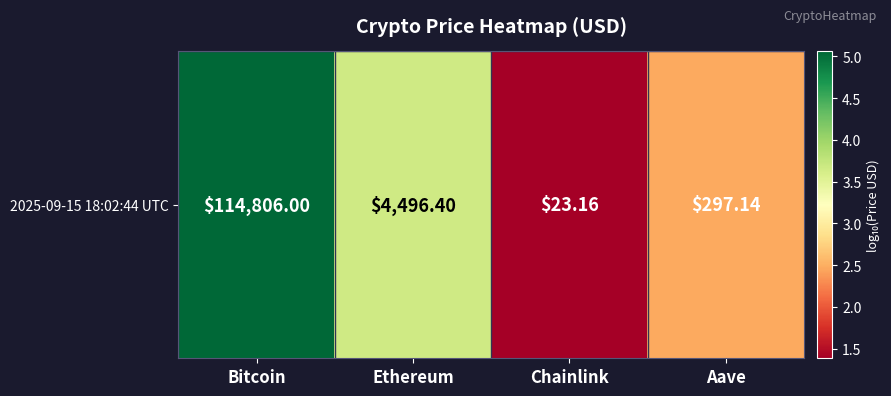

Which label corresponds to the smallest value in the chart?

Chainlink